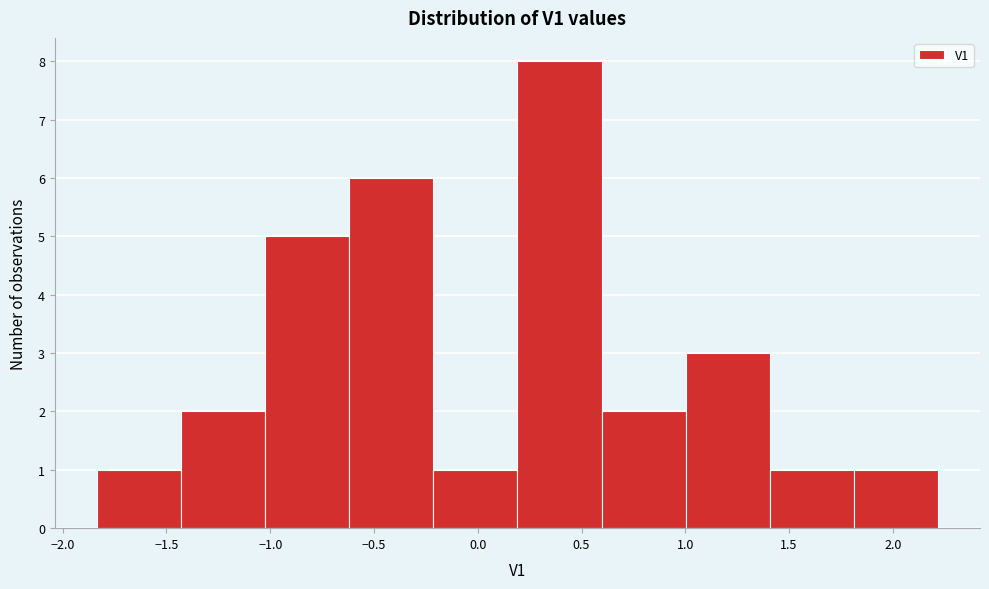

Which range on the x-axis has the tallest bar?

0.20 to 0.60